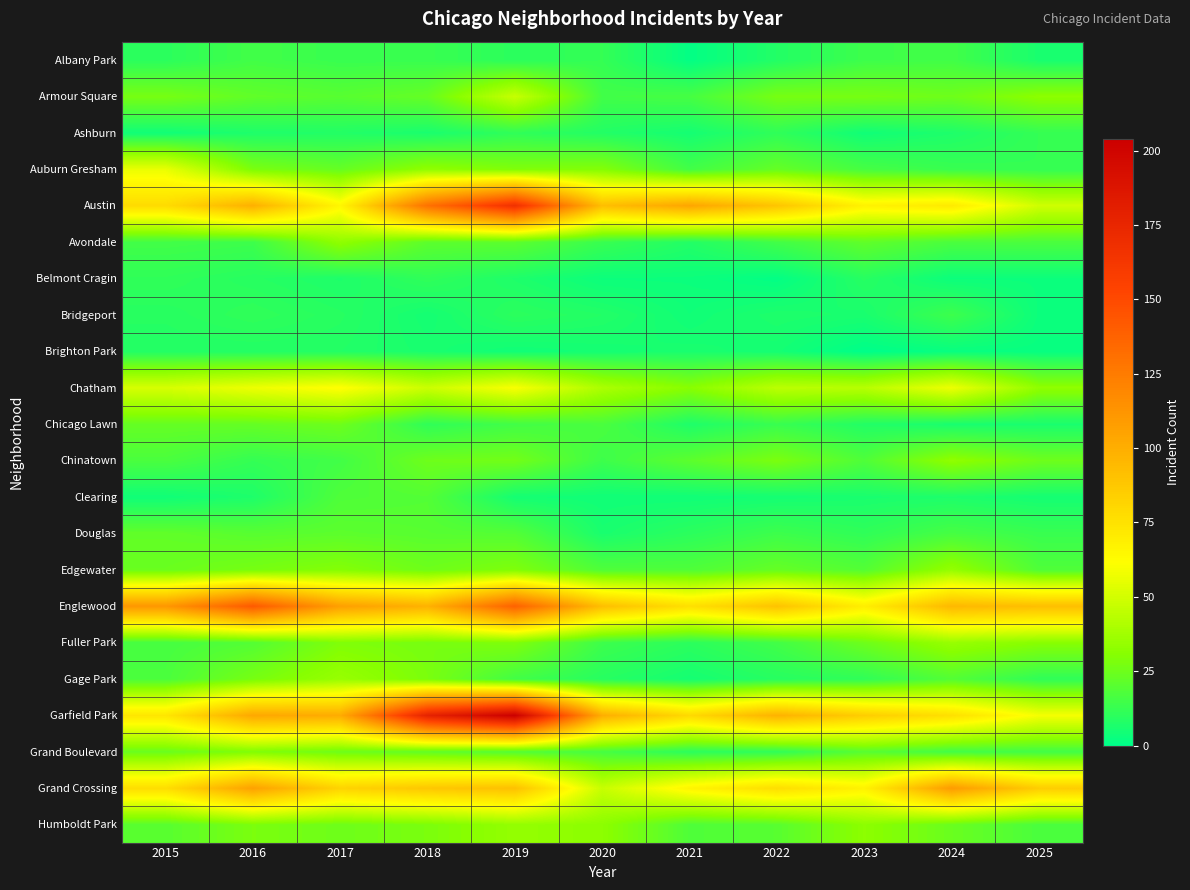

What is the spread (max minus min) of values at 2017?

100